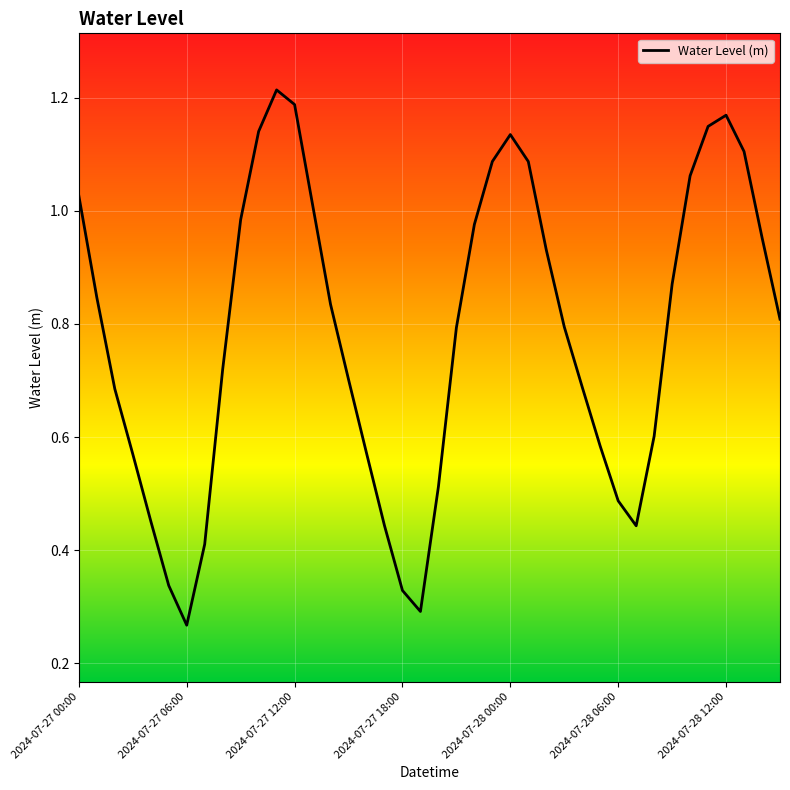

List the labels in order of value, smallest first.

2024-07-27 06:00, 2024-07-27 19:00, 2024-07-27 18:00, 2024-07-27 05:00, 2024-07-27 07:00, 2024-07-28 07:00, 2024-07-27 17:00, 2024-07-27 04:00, 2024-07-28 06:00, 2024-07-27 20:00, 2024-07-27 03:00, 2024-07-27 16:00, 2024-07-28 05:00, 2024-07-28 08:00, 2024-07-27 02:00, 2024-07-28 04:00, 2024-07-27 15:00, 2024-07-27 08:00, 2024-07-27 21:00, 2024-07-28 03:00, 2024-07-28 15:00, 2024-07-27 14:00, 2024-07-27 01:00, 2024-07-28 09:00, 2024-07-28 02:00, 2024-07-28 14:00, 2024-07-27 22:00, 2024-07-27 09:00, 2024-07-27 13:00, 2024-07-27 00:00, 2024-07-28 10:00, 2024-07-28 01:00, 2024-07-27 23:00, 2024-07-28 13:00, 2024-07-28 00:00, 2024-07-27 10:00, 2024-07-28 11:00, 2024-07-28 12:00, 2024-07-27 12:00, 2024-07-27 11:00